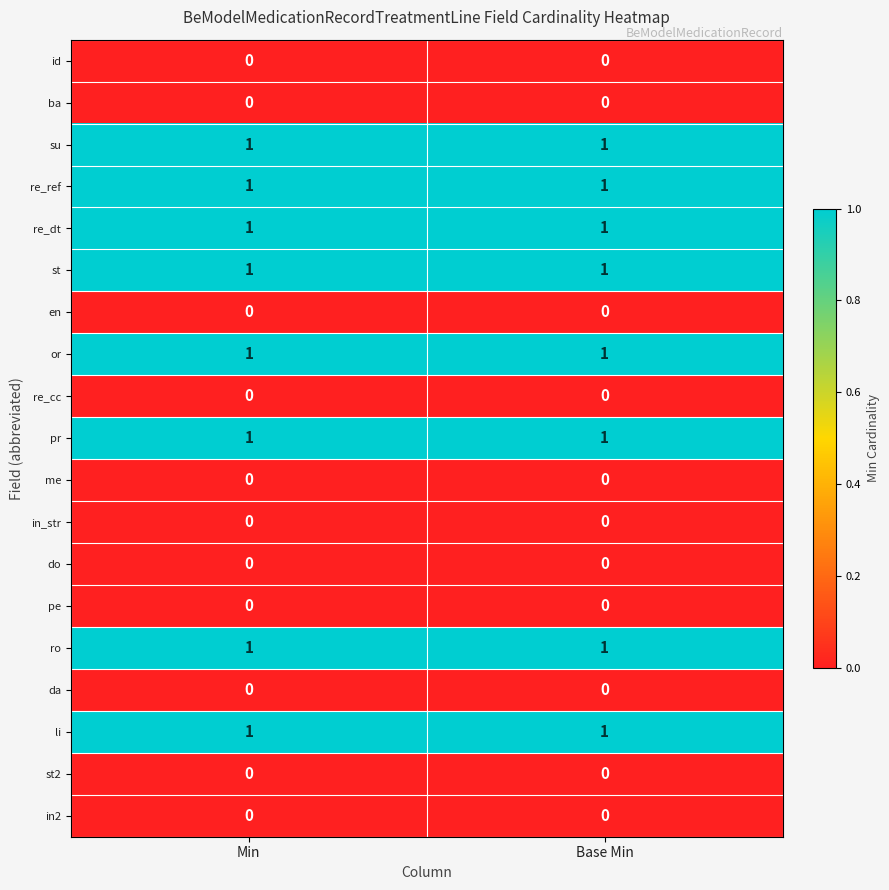

Is it true that li equals 1 at Base Min?

True